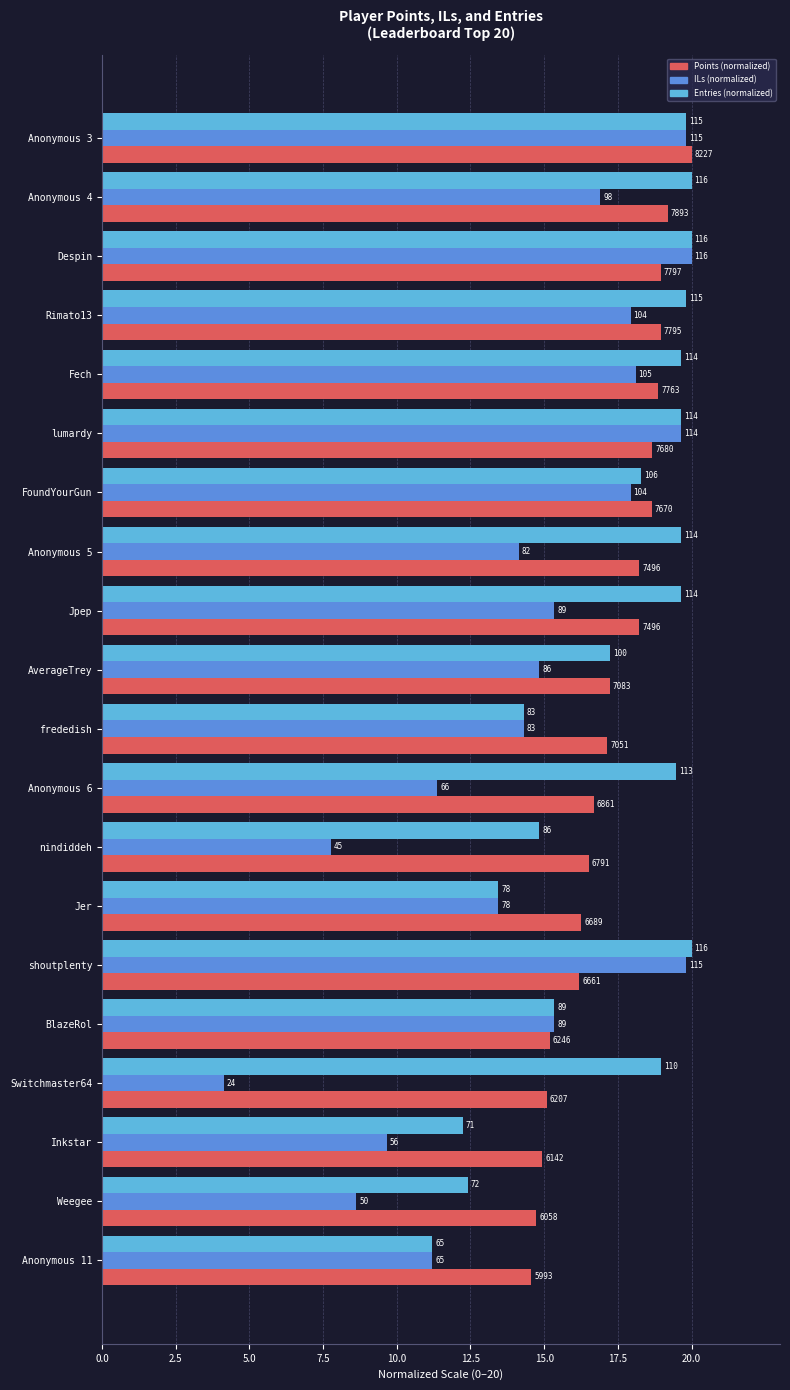

Which series has the largest range (max minus min)?

ILs (normalized)